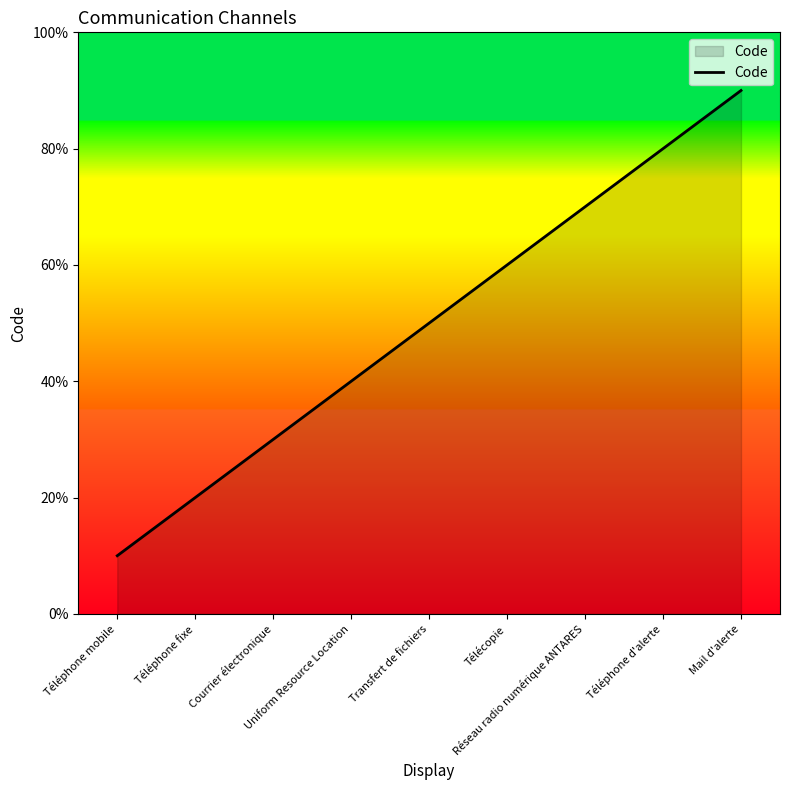

At which category does the chart reach its peak across all series?

Mail d'alerte